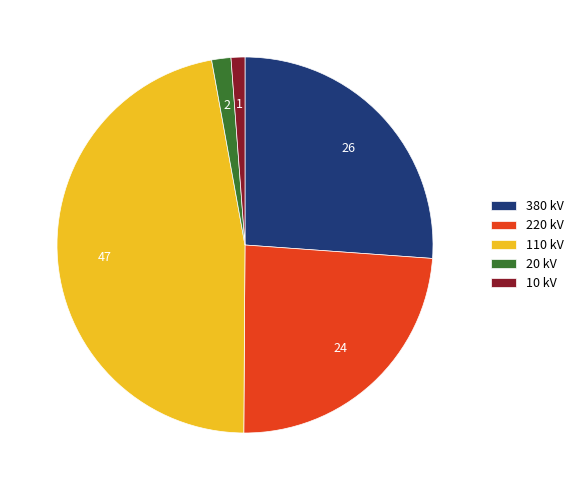

Is it true that 20 kV is 2% of the pie?

True